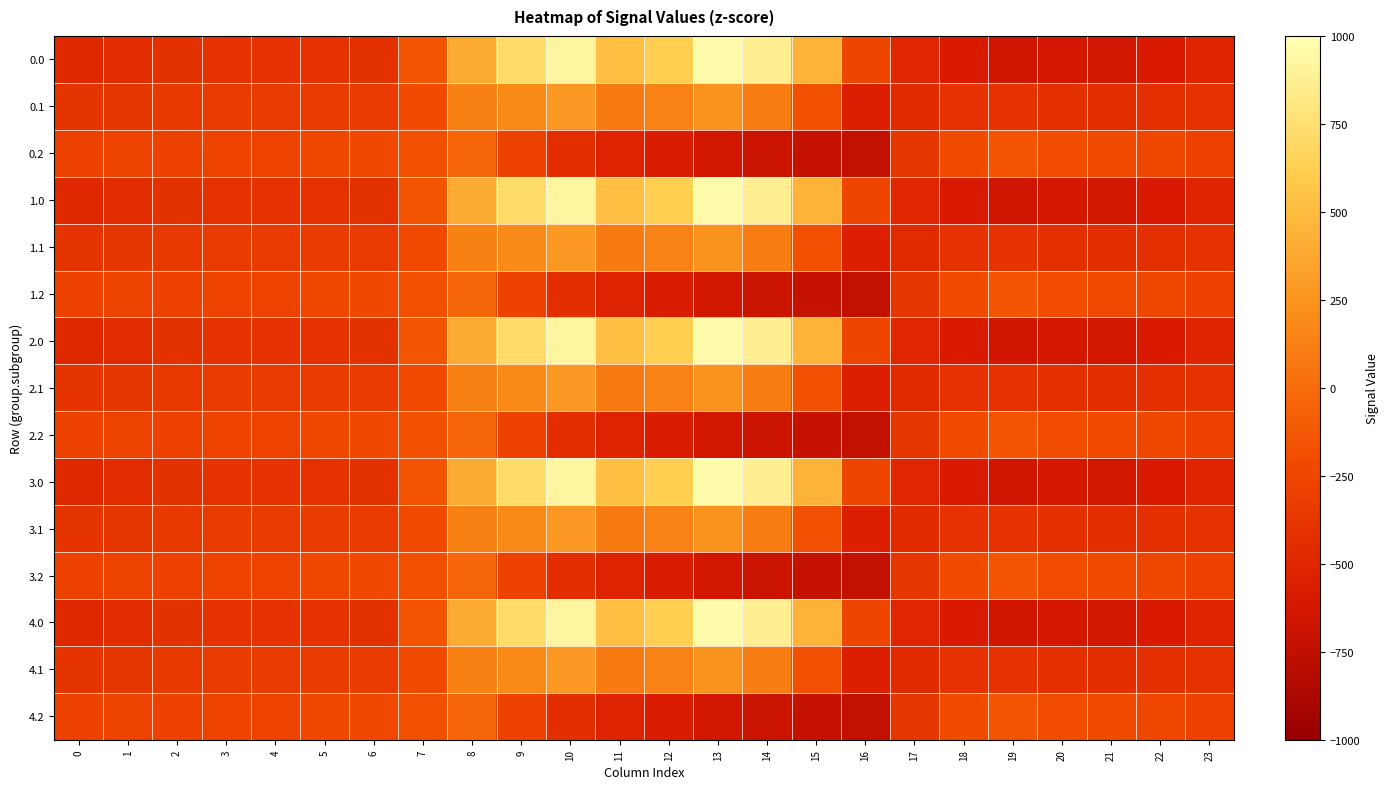

Reading left to right, list all the values displayed in this chart.

0.0: 0=-482.0	1=-449.5	2=-410.3	3=-404.4	4=-404.9	5=-403.8	6=-408.0	7=-150.1	8=395.3	9=716.9	10=916.2	11=516.0	12=619.4	13=962.7	14=870.3	15=443.0	16=-250.9	17=-494.8	18=-586.7	19=-649.2	20=-629.9	21=-638.4	22=-592.3	23=-511.3
0.1: 0=-384.6	1=-361.1	2=-347.9	3=-342.7	4=-339.6	5=-325.7	6=-332.2	7=-217.1	8=125.2	9=191.1	10=274.1	11=87.0	12=134.6	13=241.5	14=113.7	15=-173.1	16=-547.3	17=-466.6	18=-405.4	19=-400.2	20=-414.5	21=-432.4	22=-419.9	23=-399.4
0.2: 0=-287.1	1=-272.7	2=-285.5	3=-281.0	4=-274.4	5=-245.0	6=-228.8	7=-176.6	8=-35.3	9=-288.5	10=-423.5	11=-520.6	12=-571.2	13=-640.4	14=-687.4	15=-725.8	16=-726.6	17=-362.4	18=-210.0	19=-151.0	20=-199.2	21=-226.4	22=-247.4	23=-287.5
1.0: 0=-482.0	1=-449.5	2=-410.3	3=-404.4	4=-404.9	5=-403.8	6=-408.0	7=-150.1	8=395.3	9=716.9	10=916.2	11=516.0	12=619.4	13=962.7	14=870.3	15=443.0	16=-250.9	17=-494.8	18=-586.7	19=-649.2	20=-629.9	21=-638.4	22=-592.3	23=-511.3
1.1: 0=-384.6	1=-361.1	2=-347.9	3=-342.7	4=-339.6	5=-325.7	6=-332.2	7=-217.1	8=125.2	9=191.1	10=274.1	11=87.0	12=134.6	13=241.5	14=113.7	15=-173.1	16=-547.3	17=-466.6	18=-405.4	19=-400.2	20=-414.5	21=-432.4	22=-419.9	23=-399.4
1.2: 0=-287.1	1=-272.7	2=-285.5	3=-281.0	4=-274.4	5=-245.0	6=-228.8	7=-176.6	8=-35.3	9=-288.5	10=-423.5	11=-520.6	12=-571.2	13=-640.4	14=-687.4	15=-725.8	16=-726.6	17=-362.4	18=-210.0	19=-151.0	20=-199.2	21=-226.4	22=-247.4	23=-287.5
2.0: 0=-482.0	1=-449.5	2=-410.3	3=-404.4	4=-404.9	5=-403.8	6=-408.0	7=-150.1	8=395.3	9=716.9	10=916.2	11=516.0	12=619.4	13=962.7	14=870.3	15=443.0	16=-250.9	17=-494.8	18=-586.7	19=-649.2	20=-629.9	21=-638.4	22=-592.3	23=-511.3
2.1: 0=-384.6	1=-361.1	2=-347.9	3=-342.7	4=-339.6	5=-325.7	6=-332.2	7=-217.1	8=125.2	9=191.1	10=274.1	11=87.0	12=134.6	13=241.5	14=113.7	15=-173.1	16=-547.3	17=-466.6	18=-405.4	19=-400.2	20=-414.5	21=-432.4	22=-419.9	23=-399.4
2.2: 0=-287.1	1=-272.7	2=-285.5	3=-281.0	4=-274.4	5=-245.0	6=-228.8	7=-176.6	8=-35.3	9=-288.5	10=-423.5	11=-520.6	12=-571.2	13=-640.4	14=-687.4	15=-725.8	16=-726.6	17=-362.4	18=-210.0	19=-151.0	20=-199.2	21=-226.4	22=-247.4	23=-287.5
3.0: 0=-482.0	1=-449.5	2=-410.3	3=-404.4	4=-404.9	5=-403.8	6=-408.0	7=-150.1	8=395.3	9=716.9	10=916.2	11=516.0	12=619.4	13=962.7	14=870.3	15=443.0	16=-250.9	17=-494.8	18=-586.7	19=-649.2	20=-629.9	21=-638.4	22=-592.3	23=-511.3
3.1: 0=-384.6	1=-361.1	2=-347.9	3=-342.7	4=-339.6	5=-325.7	6=-332.2	7=-217.1	8=125.2	9=191.1	10=274.1	11=87.0	12=134.6	13=241.5	14=113.7	15=-173.1	16=-547.3	17=-466.6	18=-405.4	19=-400.2	20=-414.5	21=-432.4	22=-419.9	23=-399.4
3.2: 0=-287.1	1=-272.7	2=-285.5	3=-281.0	4=-274.4	5=-245.0	6=-228.8	7=-176.6	8=-35.3	9=-288.5	10=-423.5	11=-520.6	12=-571.2	13=-640.4	14=-687.4	15=-725.8	16=-726.6	17=-362.4	18=-210.0	19=-151.0	20=-199.2	21=-226.4	22=-247.4	23=-287.5
4.0: 0=-482.0	1=-449.5	2=-410.3	3=-404.4	4=-404.9	5=-403.8	6=-408.0	7=-150.1	8=395.3	9=716.9	10=916.2	11=516.0	12=619.4	13=962.7	14=870.3	15=443.0	16=-250.9	17=-494.8	18=-586.7	19=-649.2	20=-629.9	21=-638.4	22=-592.3	23=-511.3
4.1: 0=-384.6	1=-361.1	2=-347.9	3=-342.7	4=-339.6	5=-325.7	6=-332.2	7=-217.1	8=125.2	9=191.1	10=274.1	11=87.0	12=134.6	13=241.5	14=113.7	15=-173.1	16=-547.3	17=-466.6	18=-405.4	19=-400.2	20=-414.5	21=-432.4	22=-419.9	23=-399.4
4.2: 0=-287.1	1=-272.7	2=-285.5	3=-281.0	4=-274.4	5=-245.0	6=-228.8	7=-176.6	8=-35.3	9=-288.5	10=-423.5	11=-520.6	12=-571.2	13=-640.4	14=-687.4	15=-725.8	16=-726.6	17=-362.4	18=-210.0	19=-151.0	20=-199.2	21=-226.4	22=-247.4	23=-287.5